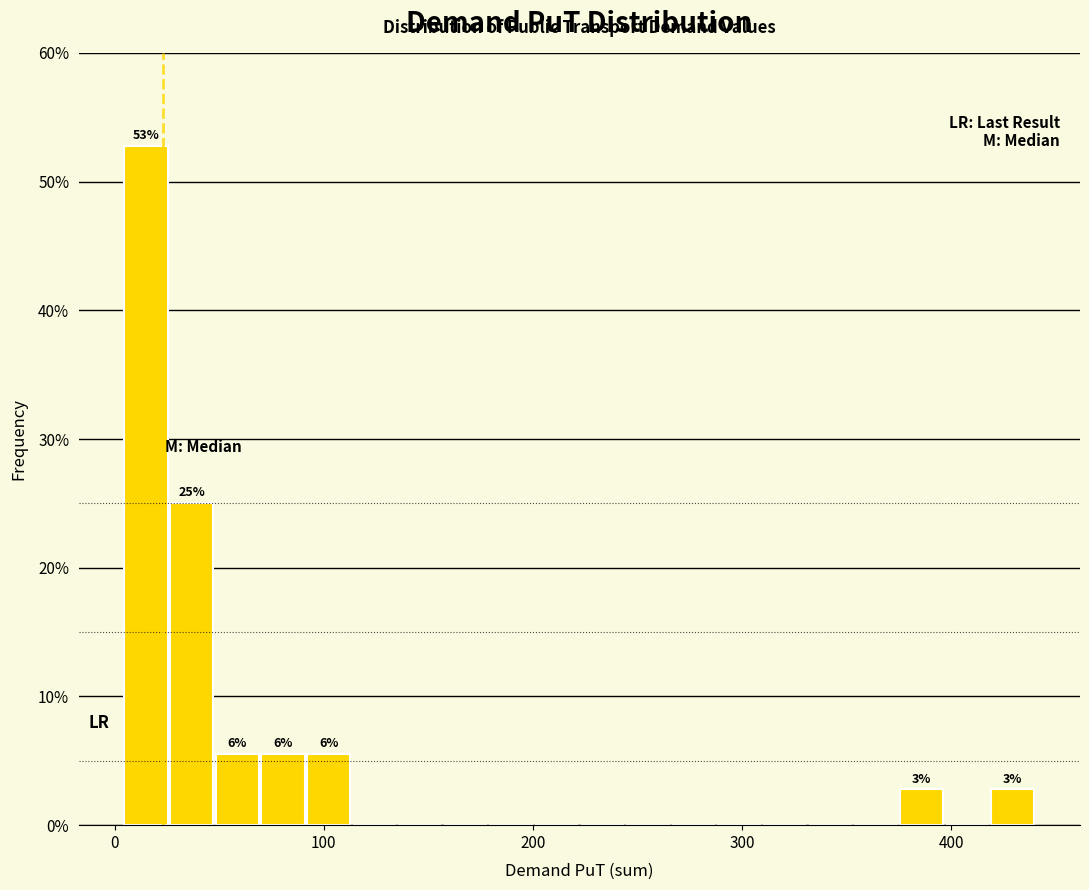

Read against the x-axis, roughly where is the centre of the tallest bar?

20